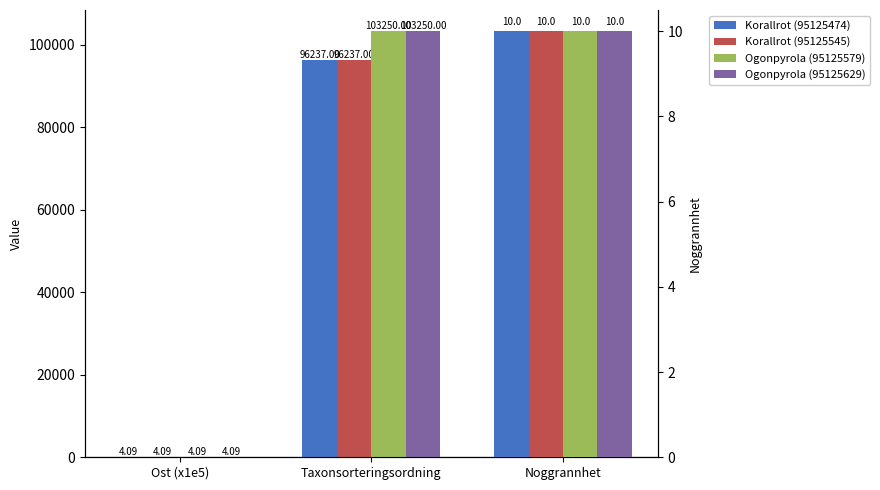

True or false: Korallrot (95125545) has a value of 165761.3 at Taxonsorteringsordning.

False